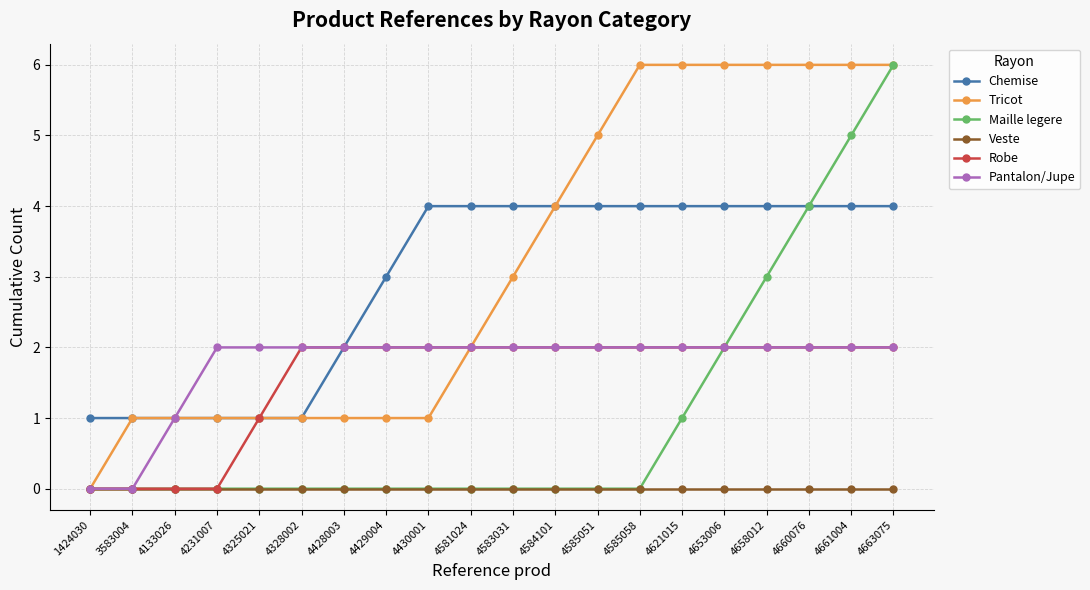

How many lines are shown in the chart?

6